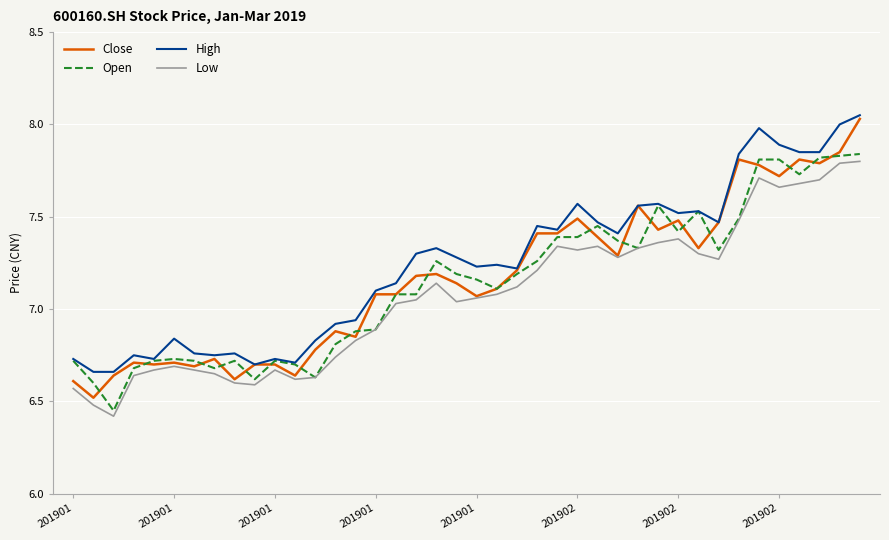

What is the lowest value of the Low series?

6.4